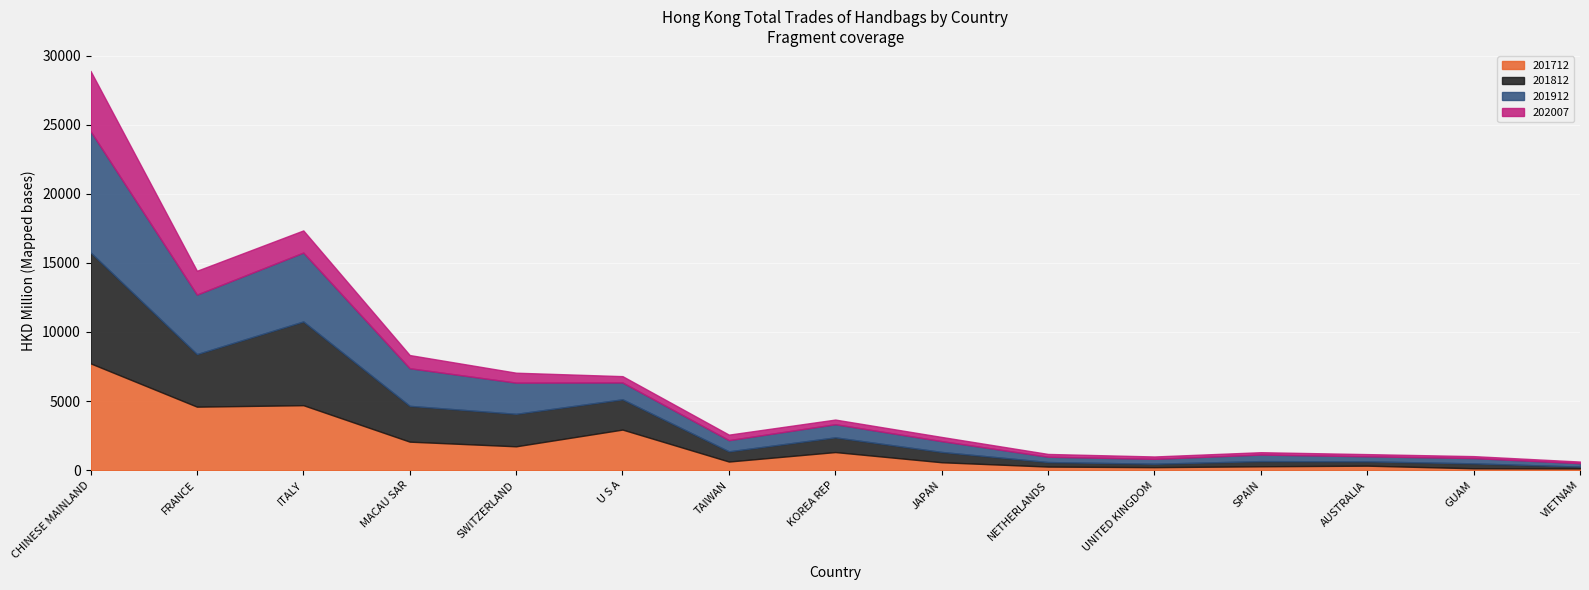

Which series changed the most between MACAU SAR and VIETNAM?

201912